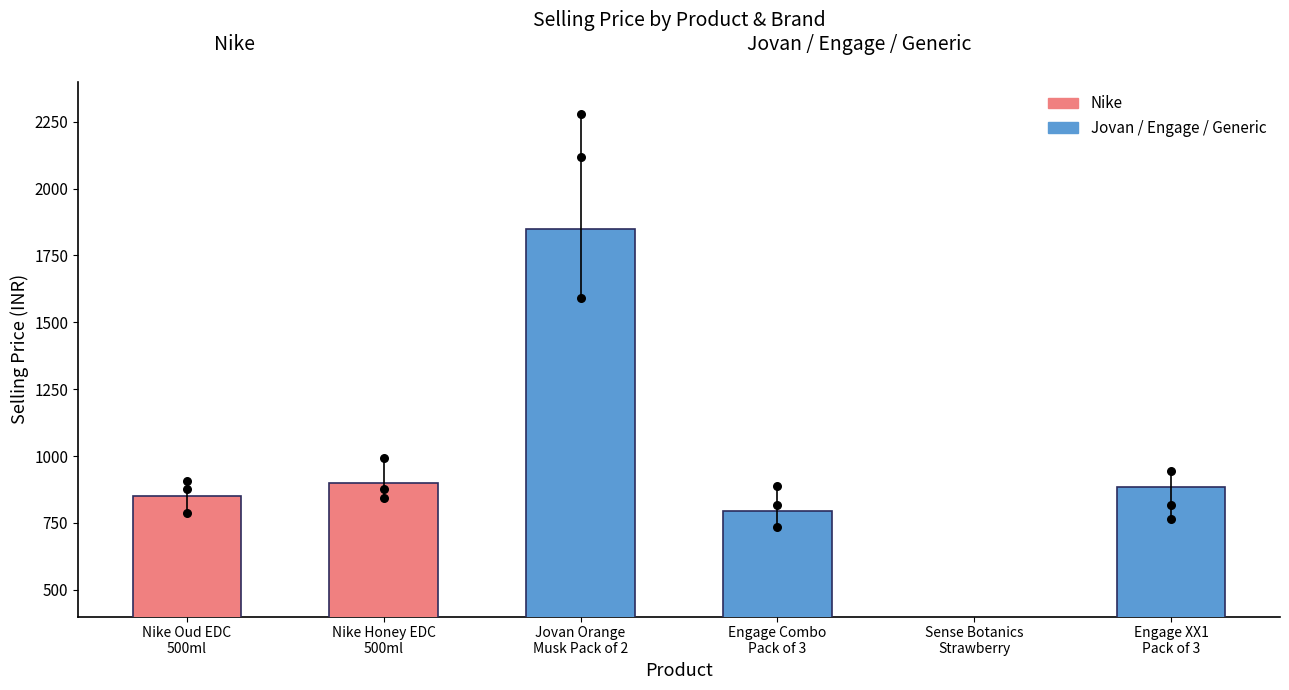

Approximately how many times larger is the value at Nike Honey EDC
500ml compared to Nike Oud EDC
500ml?

1.1